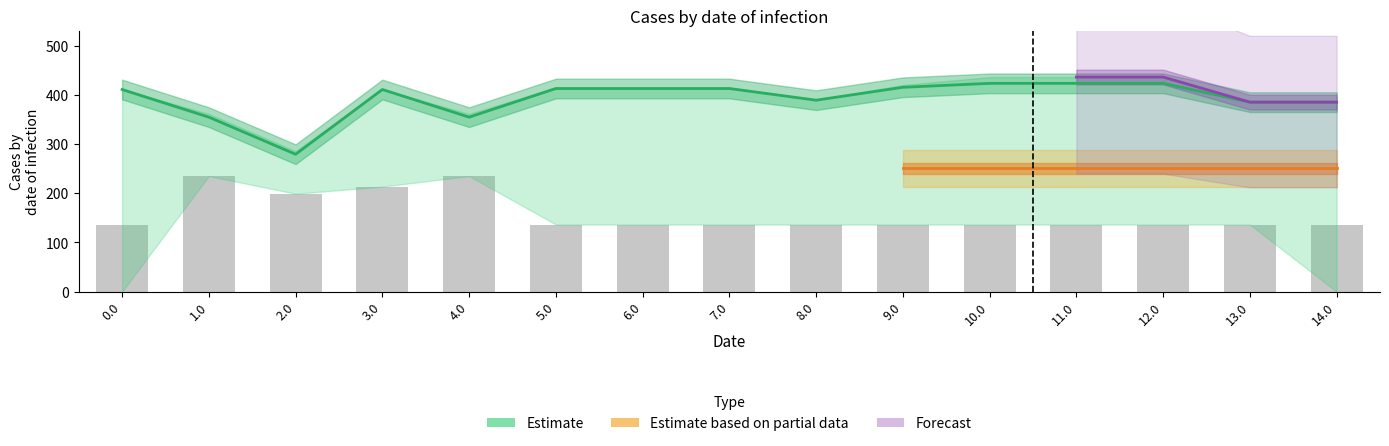

What is the ratio of the value at 14.0 to the value at 7.0?

1.0